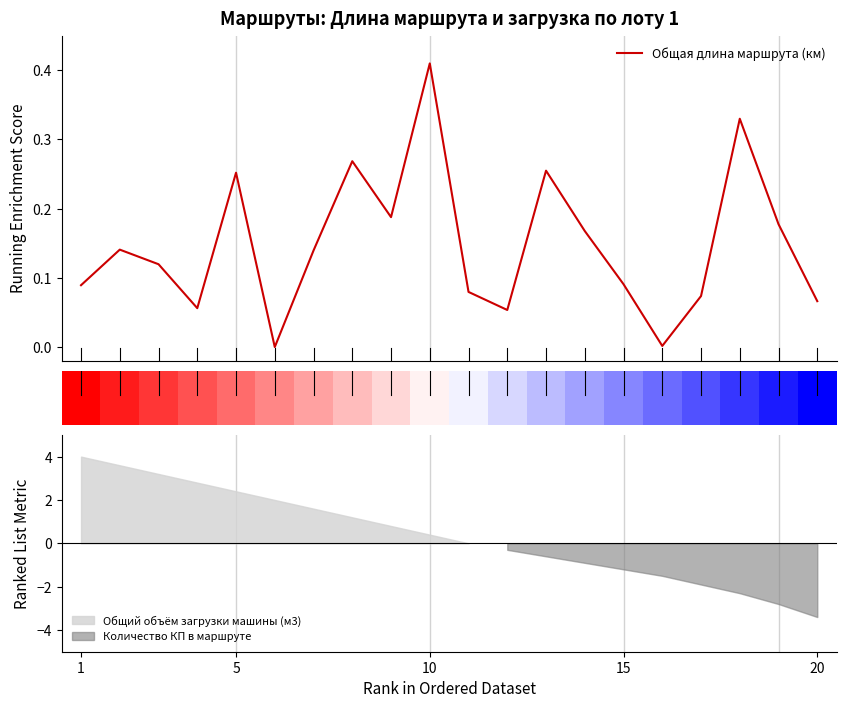

What is the value of the 14th bar from the left?

0.2